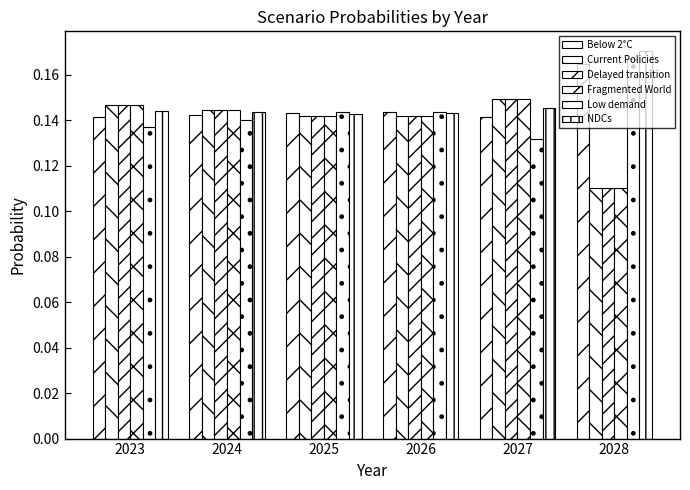

How many distinct data groups are displayed?

6